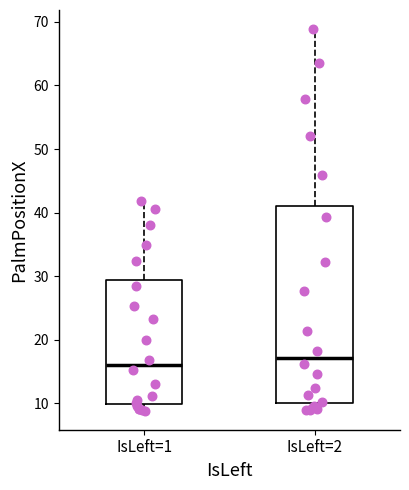

Reading left to right, transcribe this box plot: for each box, give where its median line is, the range the box spans, and where its two whiskers end, as read against the y-axis. The values are not printed on the chart, so give them approximately, as read against the axis.

IsLeft=1: median 16, box 10 to 29, whiskers 9 to 42
IsLeft=2: median 17, box 10 to 41, whiskers 9 to 69